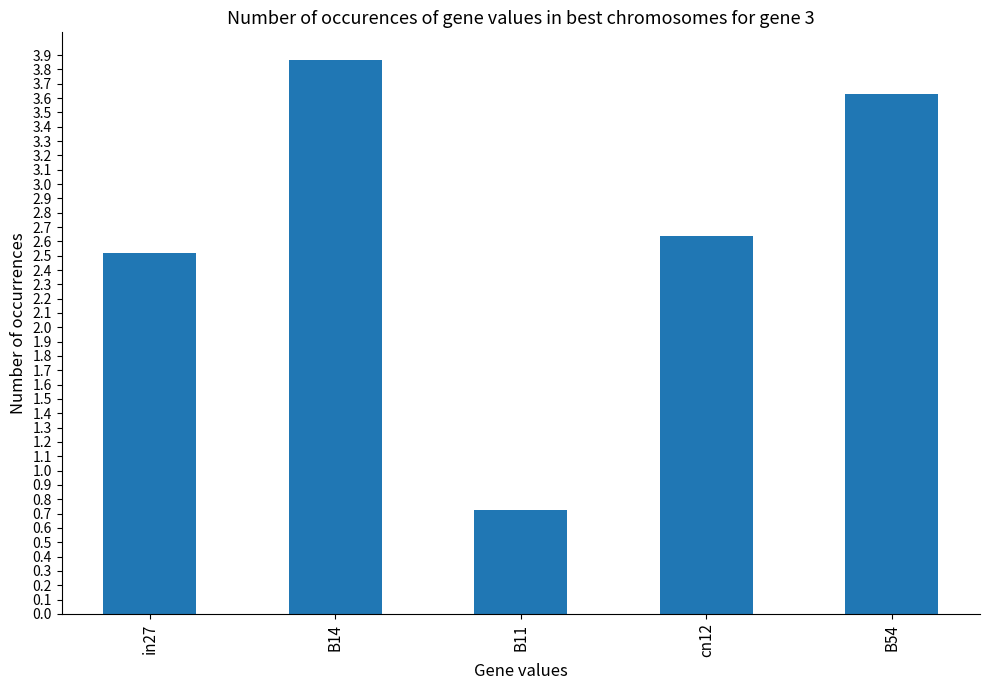

What is the average value?

2.7